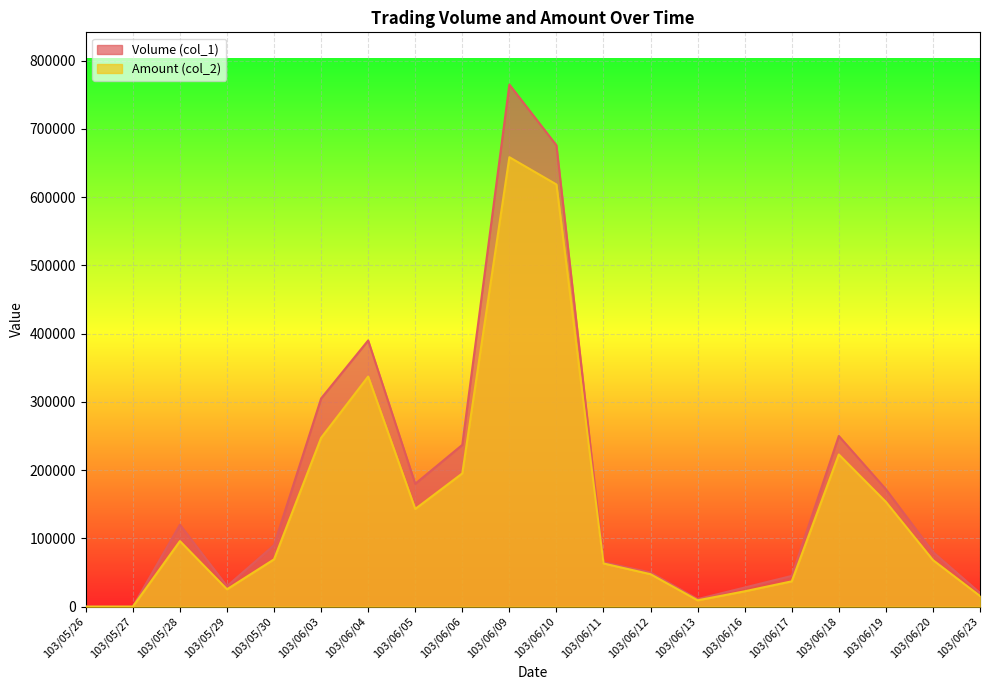

True or false: Volume (col_1) has a value of 202404 at 103/05/28.

False